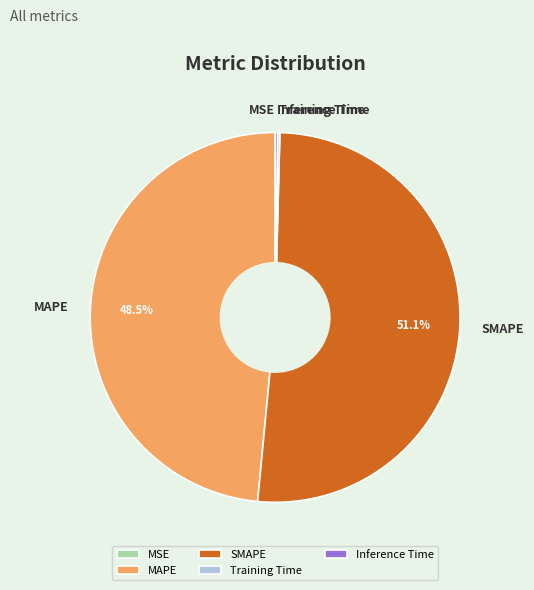

To the nearest percent, what percentage of the pie is SMAPE?

51%